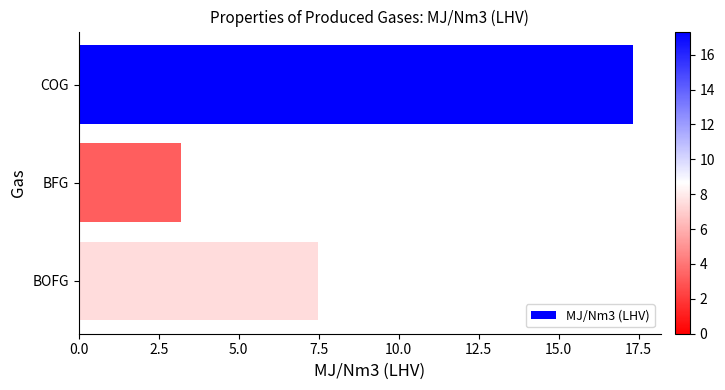

What is the average value?

9.3